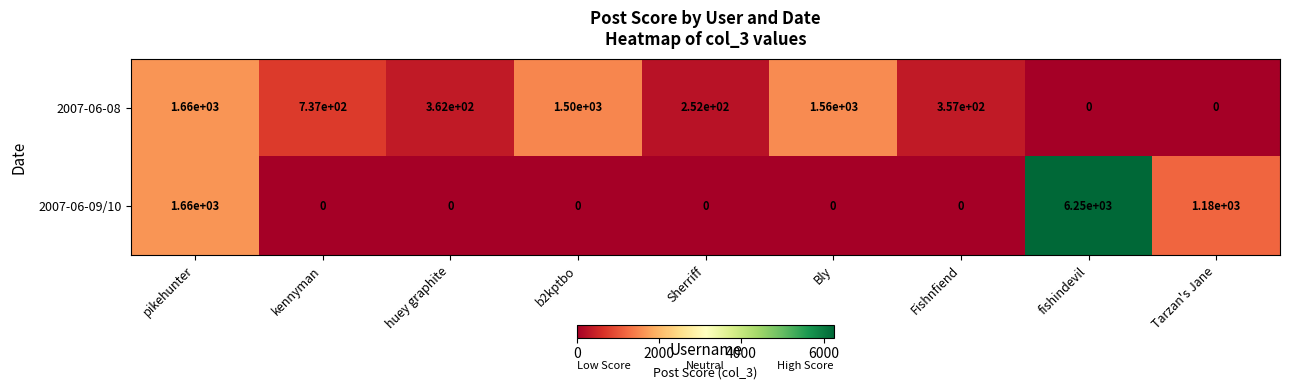

Which series has the widest spread of values?

2007-06-09/10